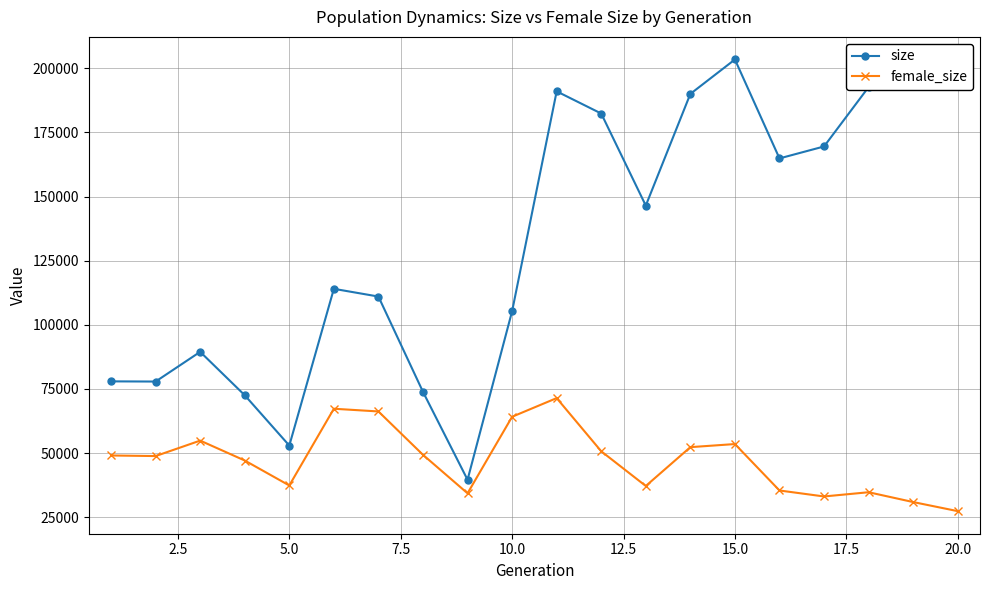

What is the maximum value shown in the chart?

203446